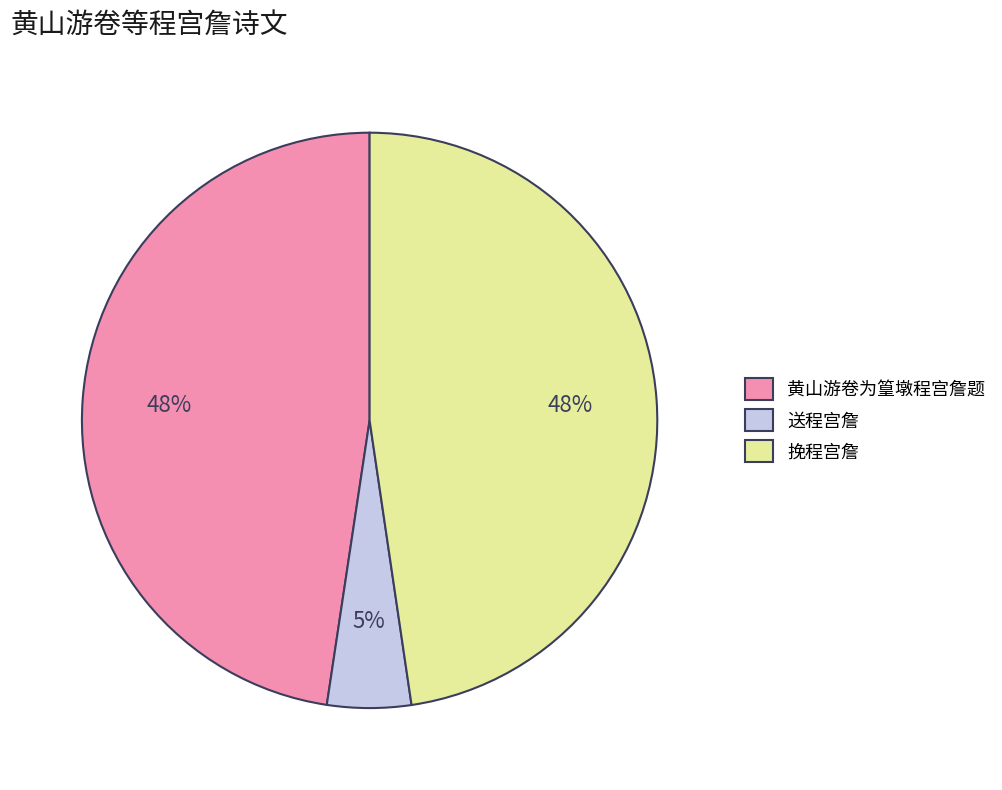

To the nearest percent, what is the difference between the largest and smallest slice percentages?

43%